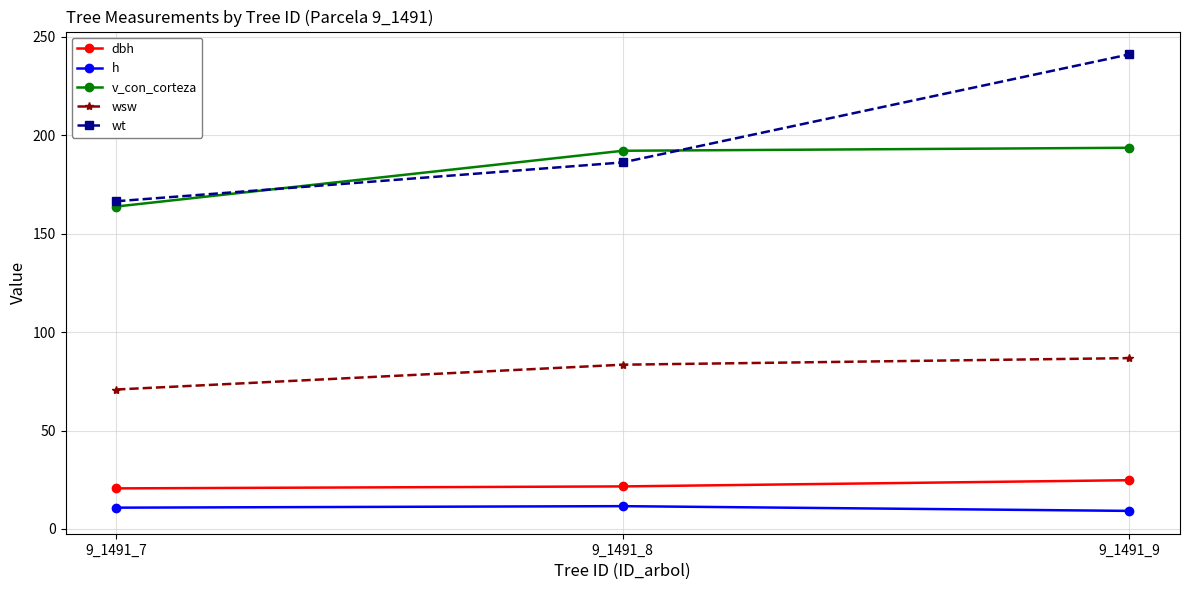

Count the number of data series in this chart.

5